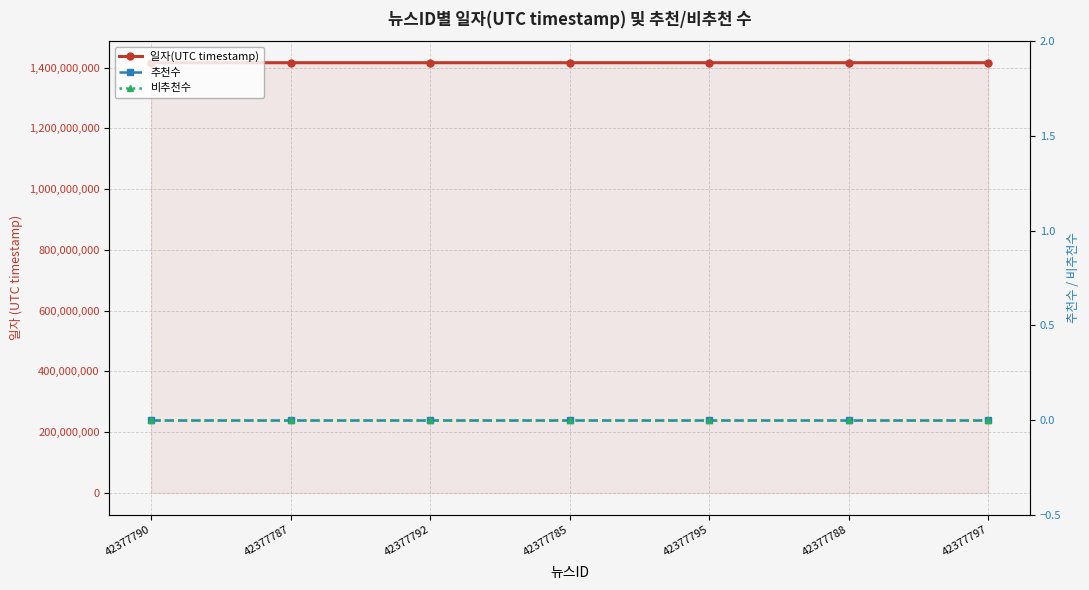

True or false: 일자(UTC timestamp) and 비추천수 cross at least once.

False